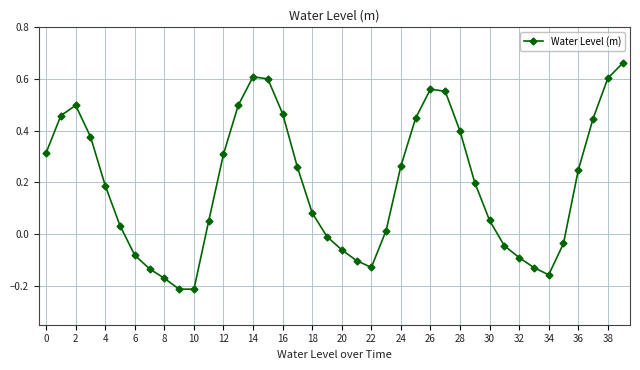

What is the difference between the second highest and minimum values?

0.8